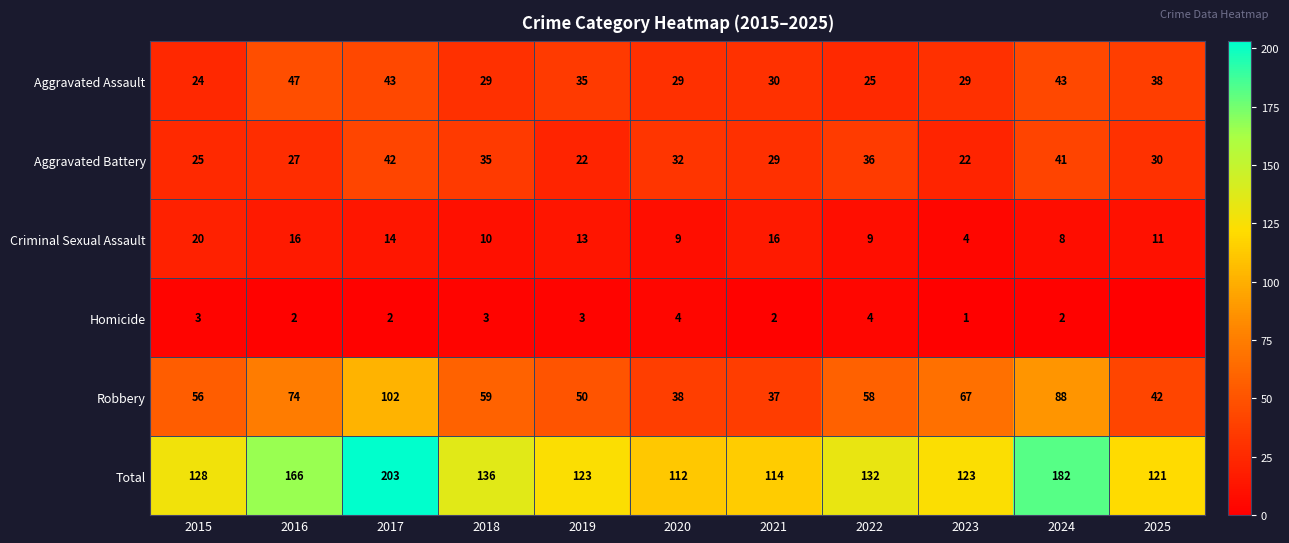

What is the difference between the highest and lowest values at 2020?

108